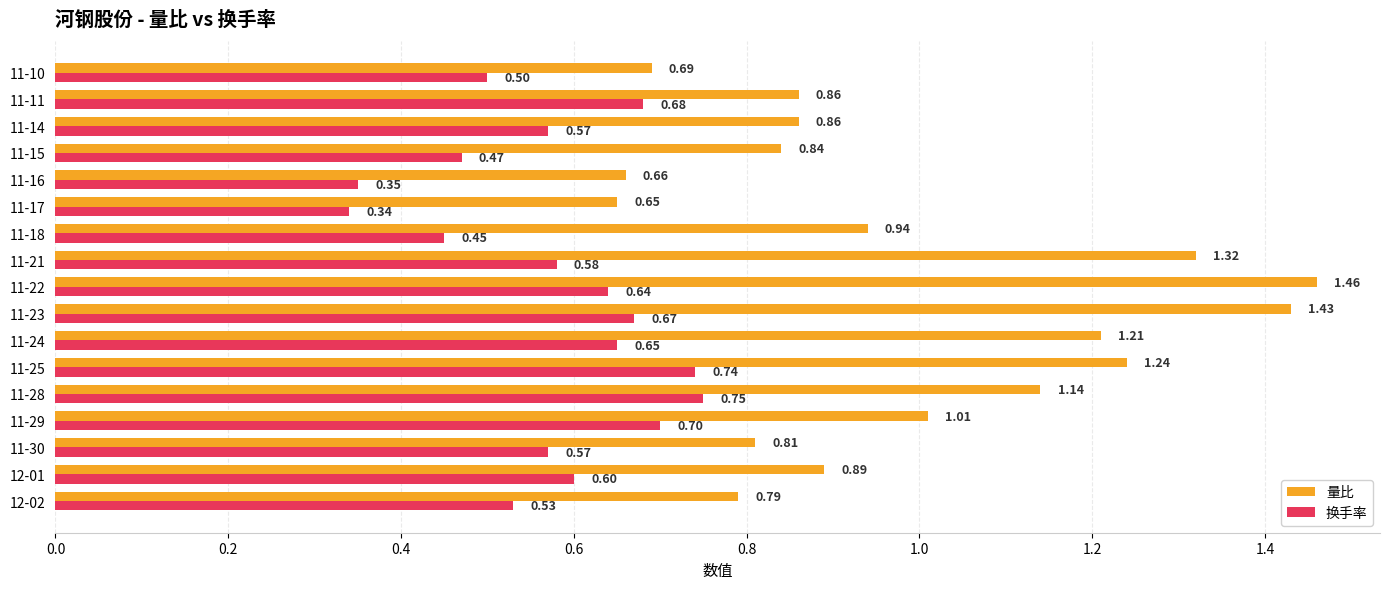

Rank the series by their maximum value, from lowest to highest.

换手率, 量比